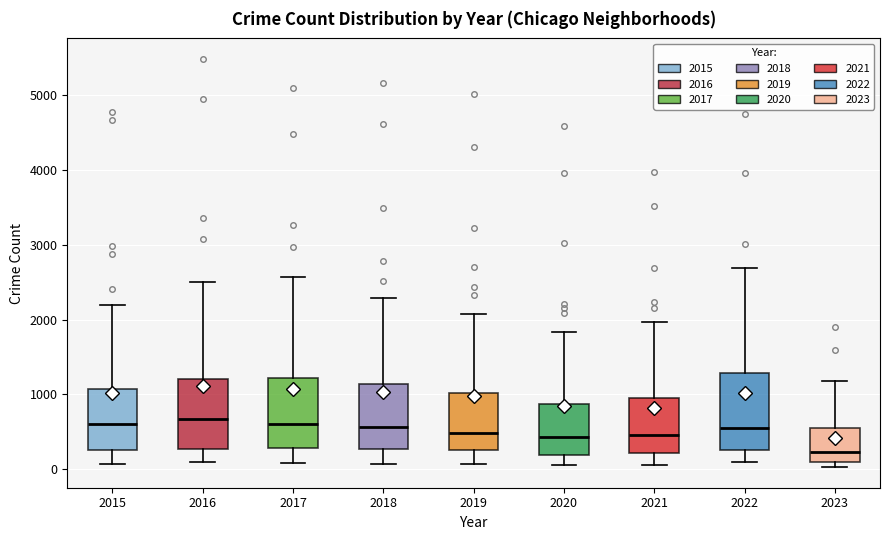

Which box's median line is the lowest?

2023